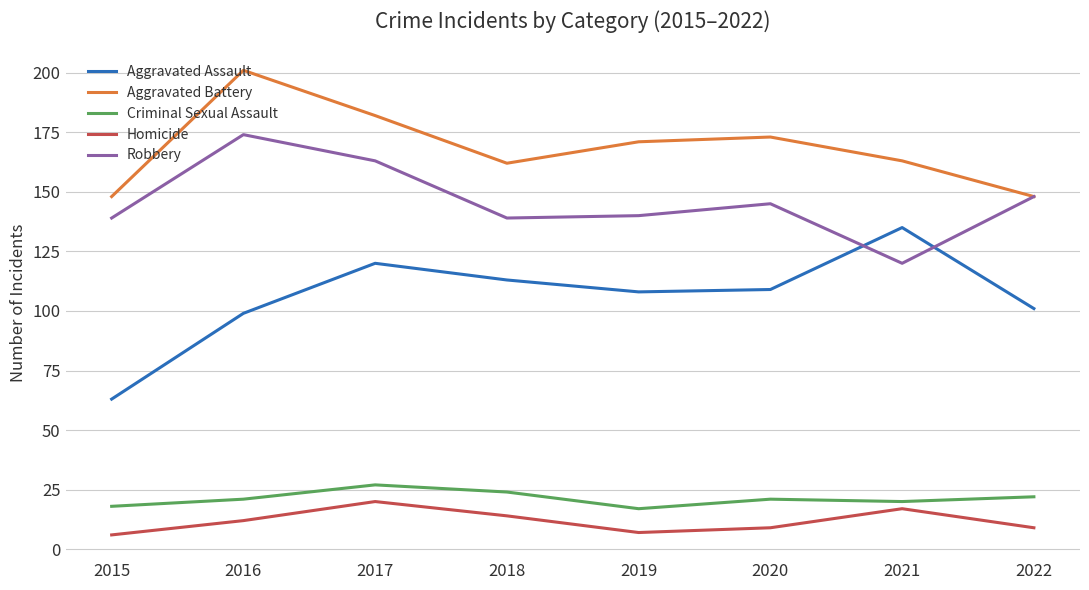

Which series has the largest range (max minus min)?

Aggravated Assault